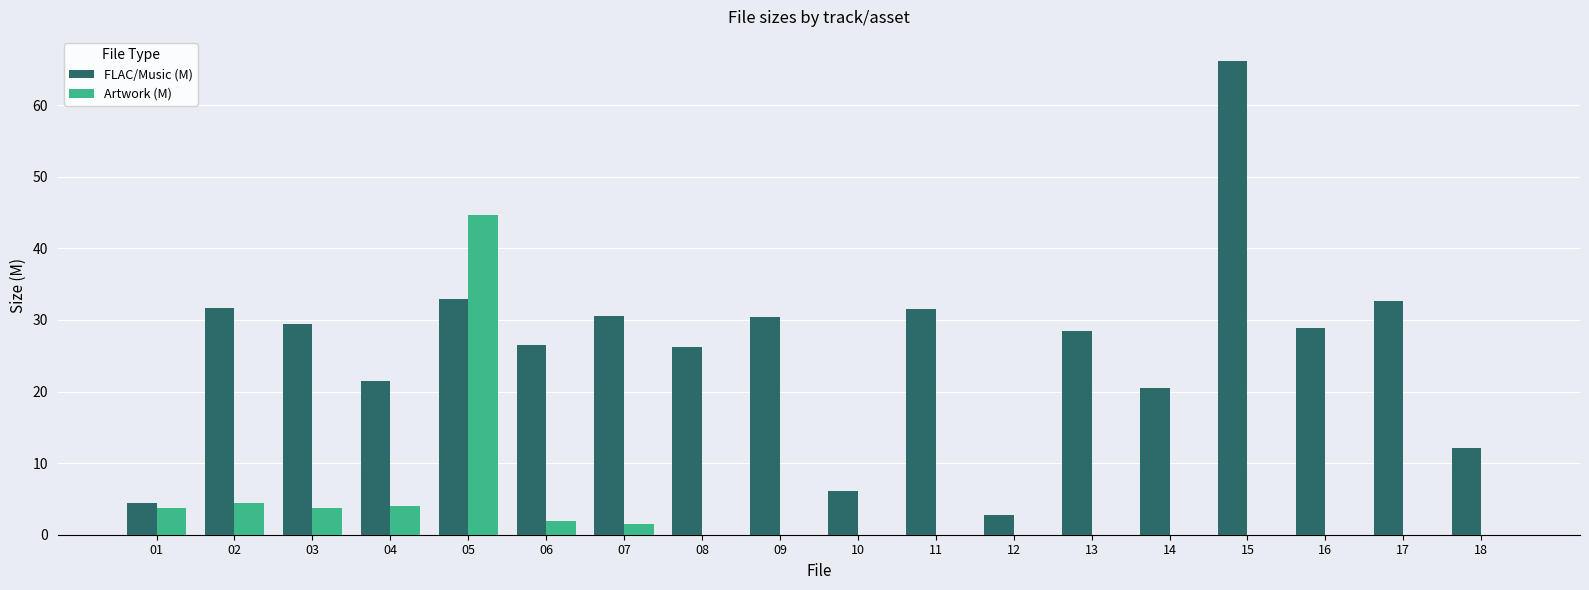

Count the number of data series in this chart.

2